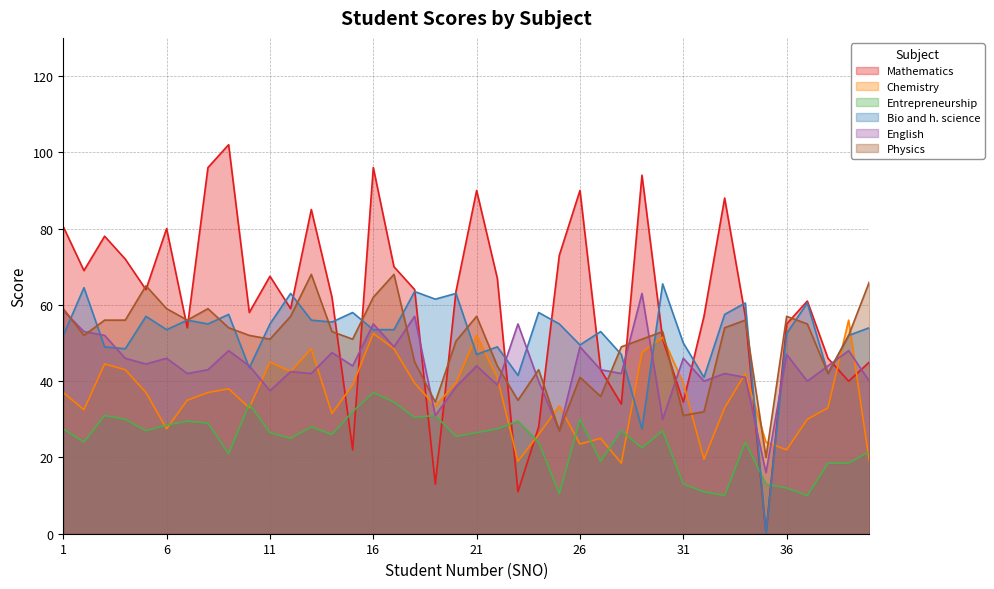

How many values in Bio and h. science are above zero?

39